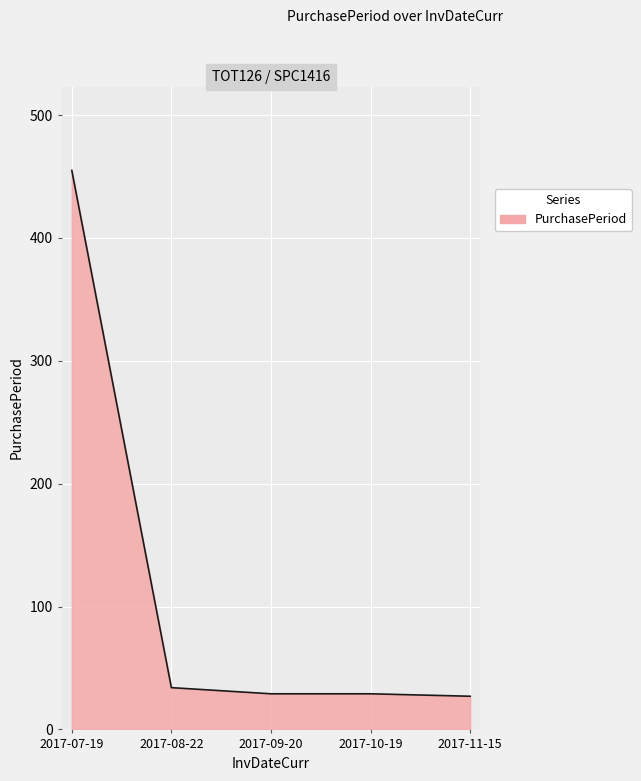

True or false: there are more than 2 points higher than both neighbors.

False